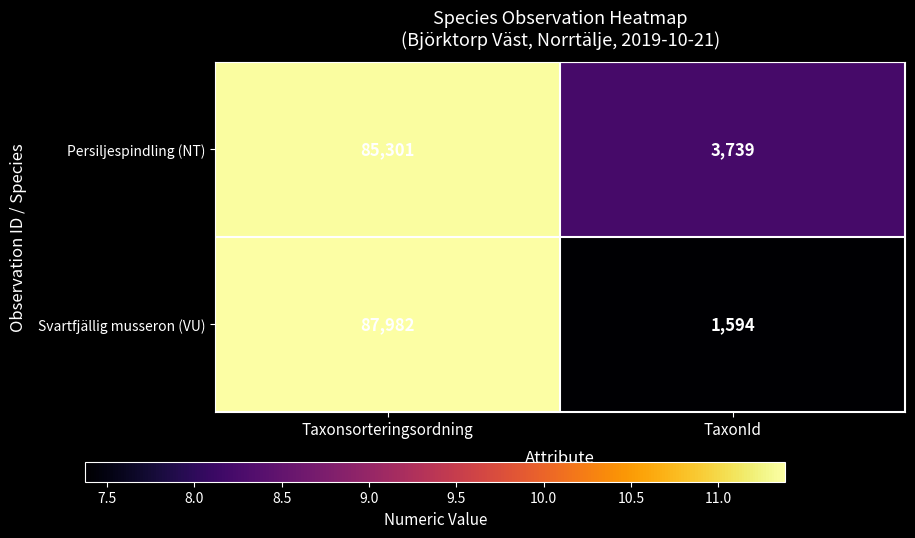

Which series has the largest total across all categories?

Svartfjällig musseron (VU)